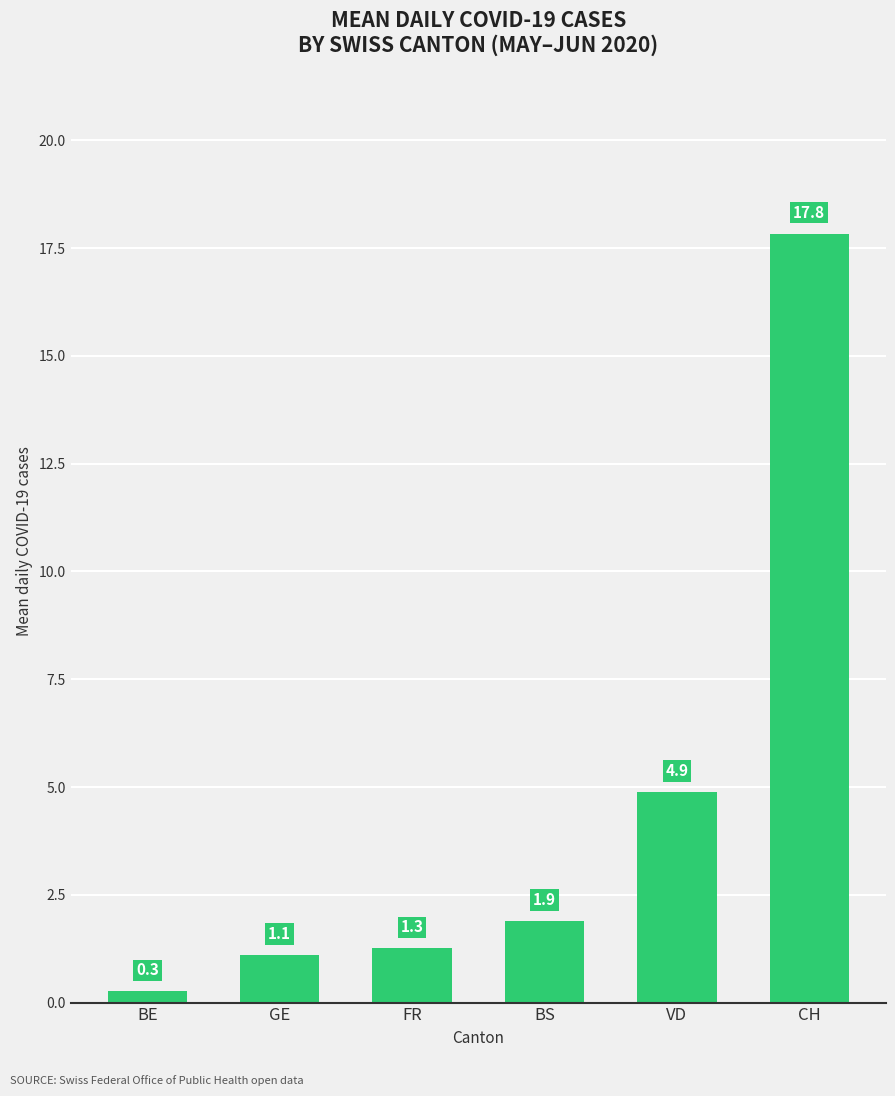

How many values exceed 1?

5